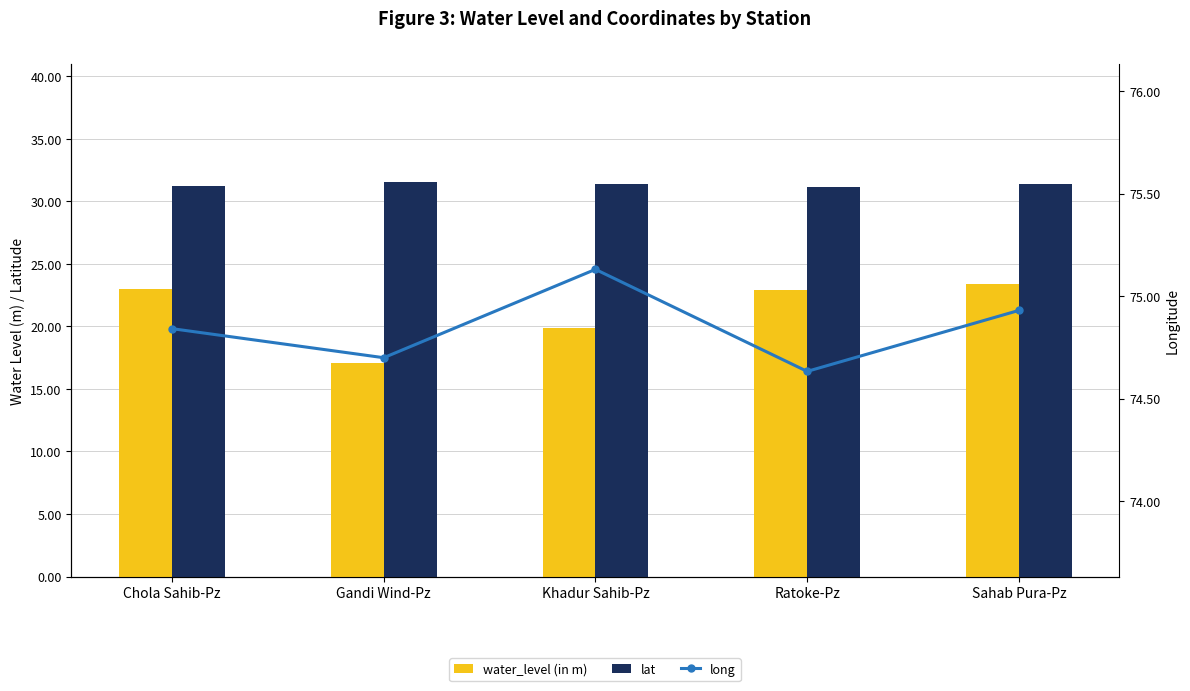

Does the chart contain stacked bars?

No